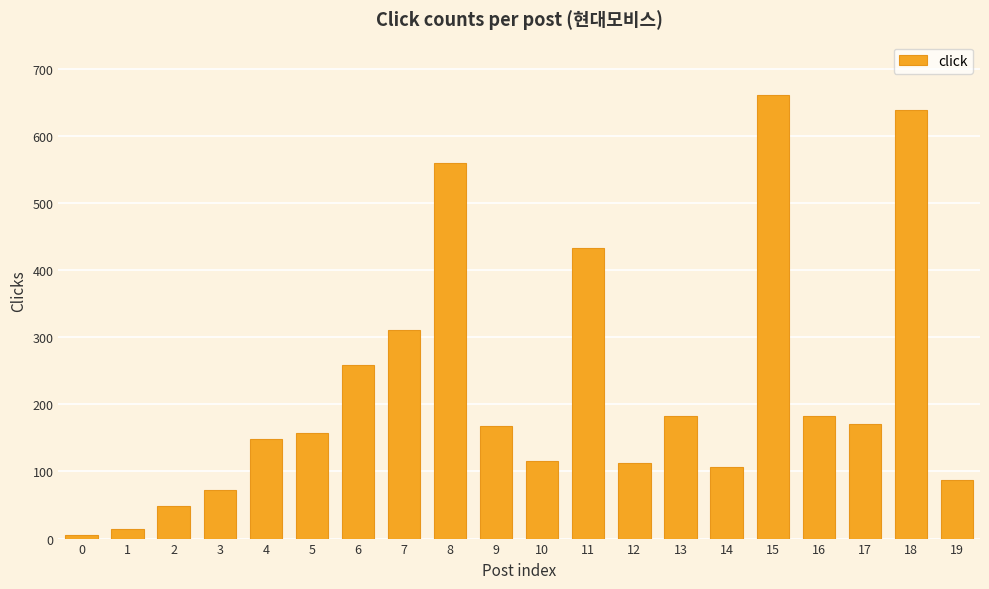

What is the difference between the maximum and second lowest values?

646